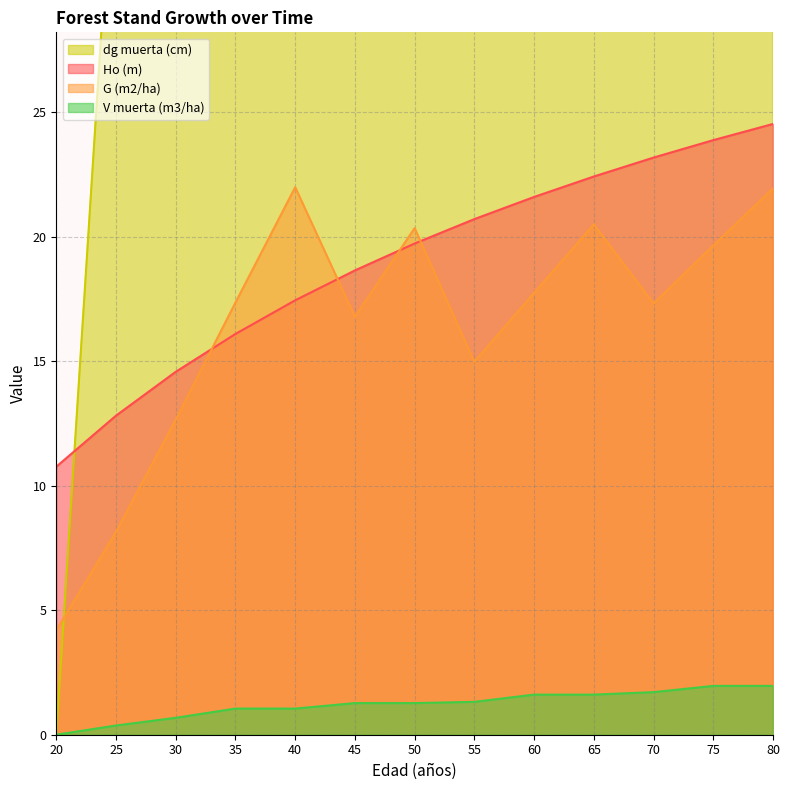

What are all the series names shown in the legend?

Ho (m), G (m2/ha), dg muerta (cm), V muerta (m3/ha)